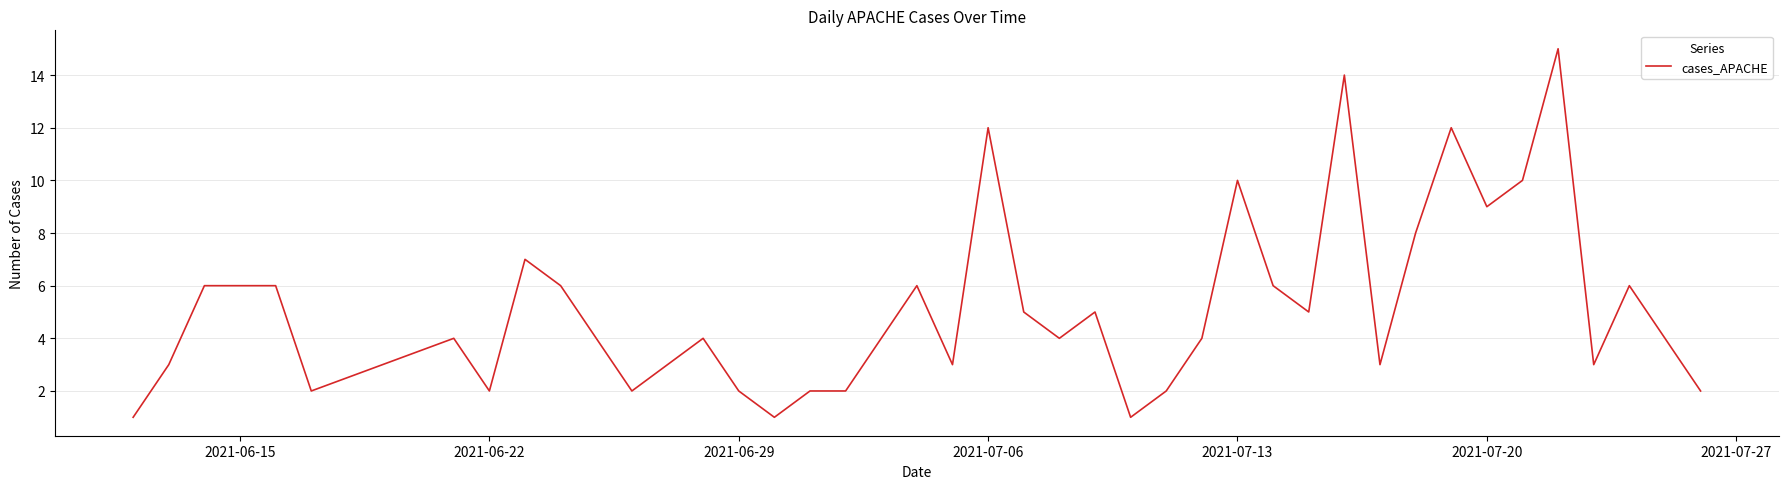

What is the greatest value displayed?

15